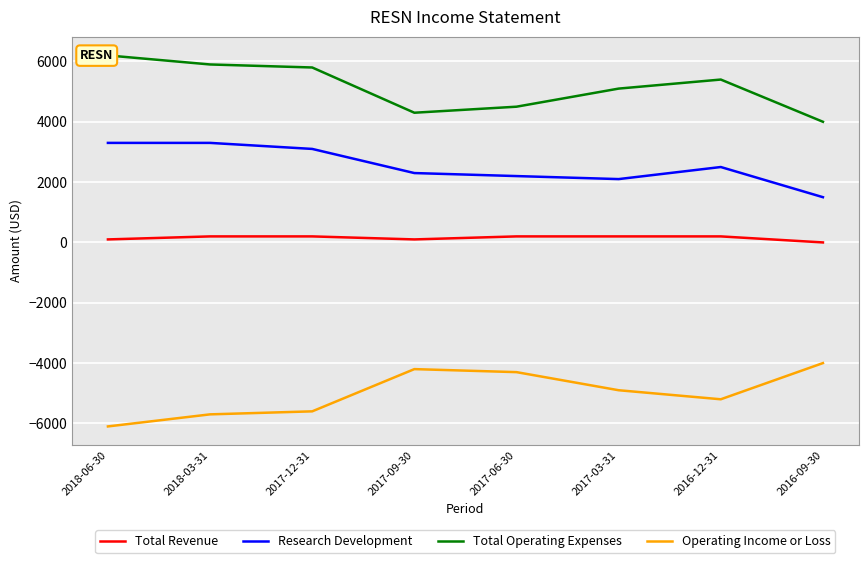

True or false: Total Revenue has a value of 60 at 2018-03-31.

False